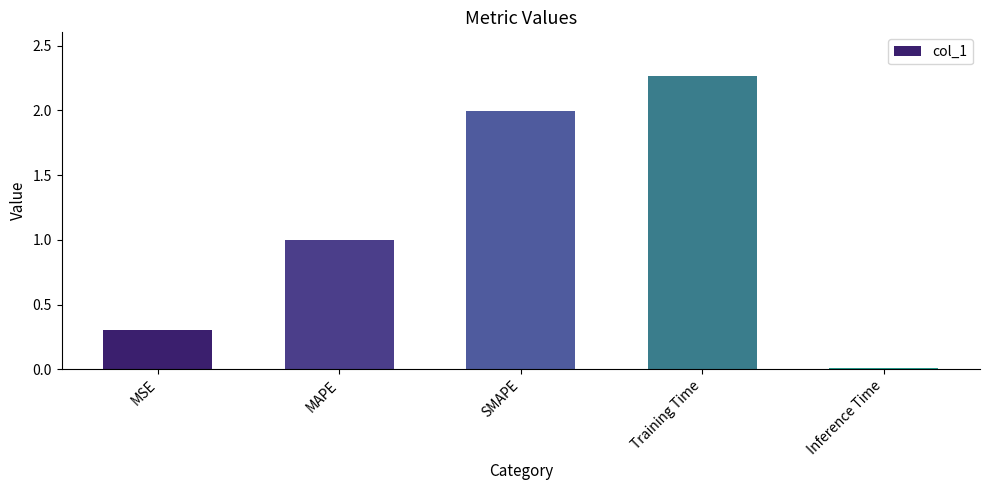

List the labels in order of value, largest first.

Training Time, SMAPE, MAPE, MSE, Inference Time